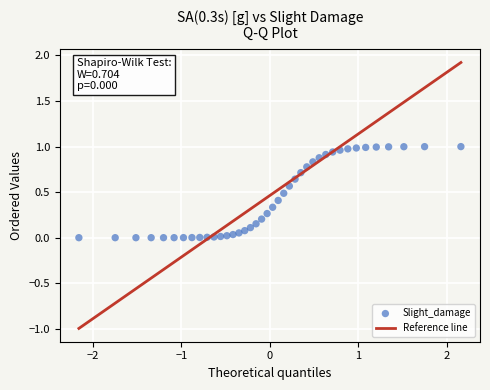

What is the range of X values (max minus min)?

4.3